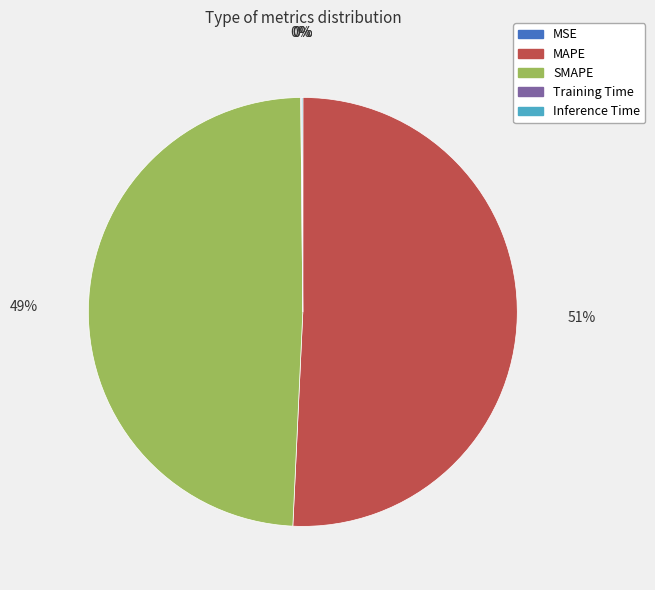

Is it true that SMAPE is 60% of the pie?

False